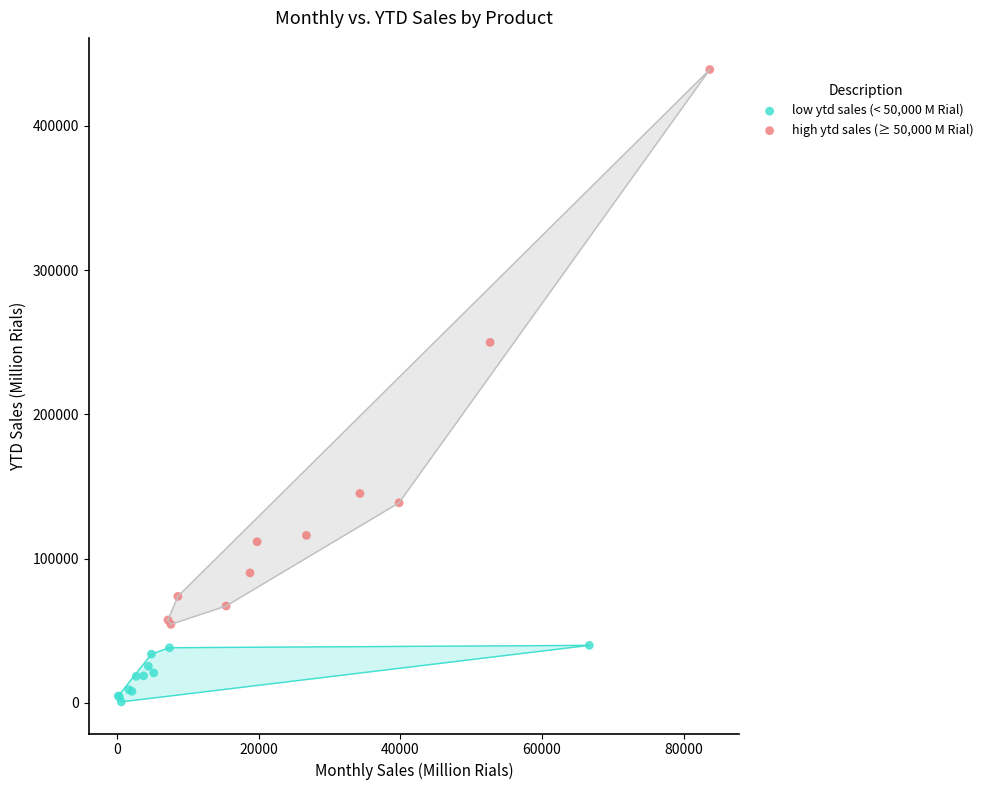

Which series contains the lowest Y value?

low ytd sales (< 50,000 M Rial)